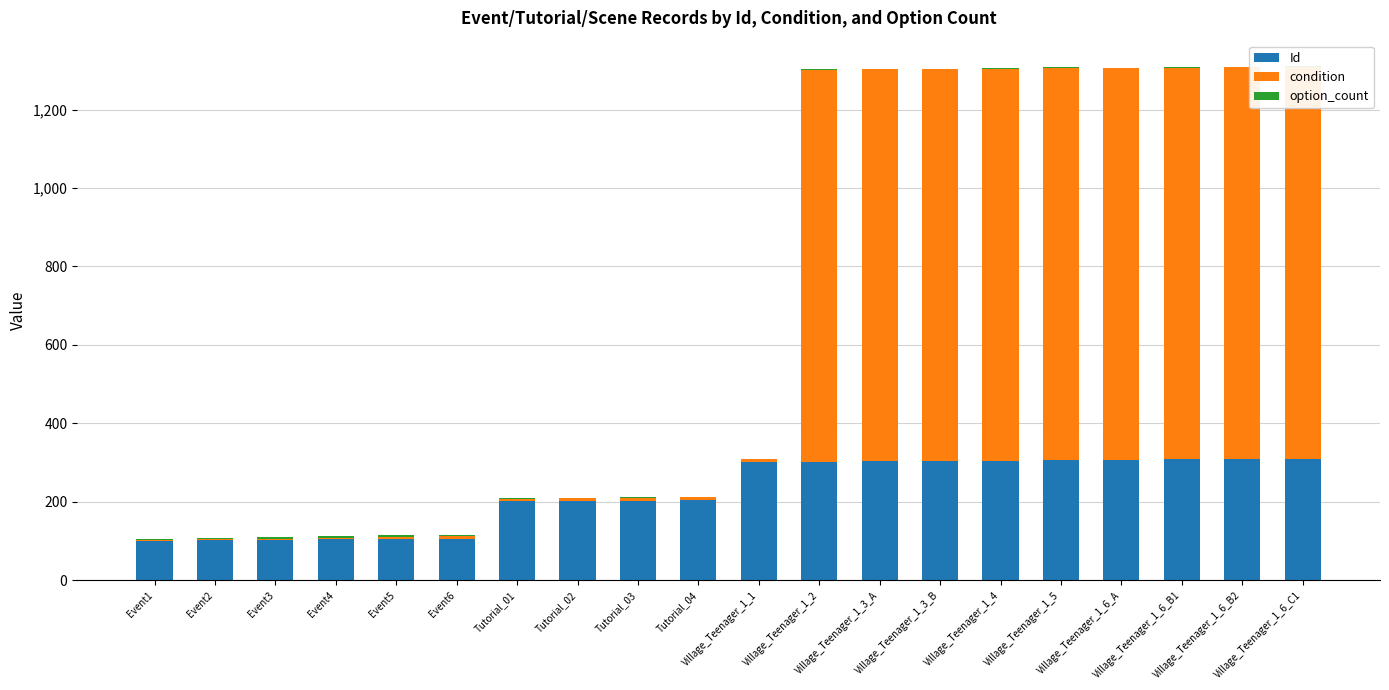

Reading right to left, extract all data points from this chart.

Id: Village_Teenager_1_6_C1=310	Village_Teenager_1_6_B2=309	Village_Teenager_1_6_B1=308	Village_Teenager_1_6_A=307	Village_Teenager_1_5=306	Village_Teenager_1_4=305	Village_Teenager_1_3_B=304	Village_Teenager_1_3_A=303	Village_Teenager_1_2=302	Village_Teenager_1_1=301	Tutorial_04=204	Tutorial_03=203	Tutorial_02=202	Tutorial_01=201	Event6=106	Event5=105	Event4=104	Event3=103	Event2=102	Event1=101
condition: Village_Teenager_1_6_C1=999	Village_Teenager_1_6_B2=999	Village_Teenager_1_6_B1=999	Village_Teenager_1_6_A=999	Village_Teenager_1_5=999	Village_Teenager_1_4=999	Village_Teenager_1_3_B=999	Village_Teenager_1_3_A=999	Village_Teenager_1_2=999	Village_Teenager_1_1=8	Tutorial_04=7	Tutorial_03=7	Tutorial_02=7	Tutorial_01=7	Event6=6	Event5=5	Event4=4	Event3=3	Event2=2	Event1=1
option_count: Village_Teenager_1_6_C1=1	Village_Teenager_1_6_B2=1	Village_Teenager_1_6_B1=1	Village_Teenager_1_6_A=1	Village_Teenager_1_5=3	Village_Teenager_1_4=1	Village_Teenager_1_3_B=1	Village_Teenager_1_3_A=1	Village_Teenager_1_2=2	Village_Teenager_1_1=1	Tutorial_04=1	Tutorial_03=1	Tutorial_02=1	Tutorial_01=1	Event6=4	Event5=4	Event4=4	Event3=4	Event2=4	Event1=4